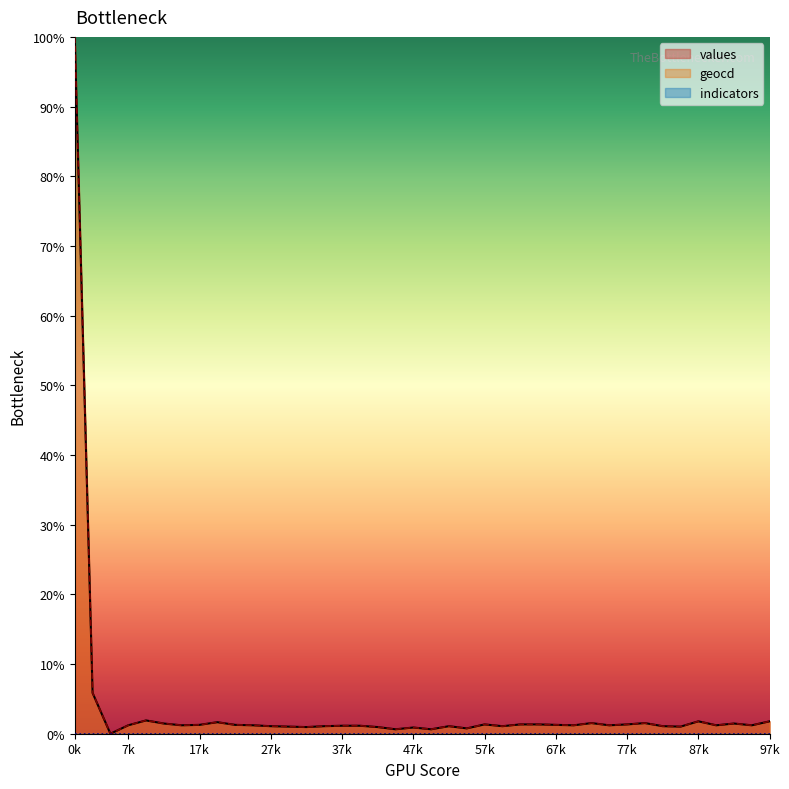

What is the difference between the maximum and minimum values in the geocd series?

100.0